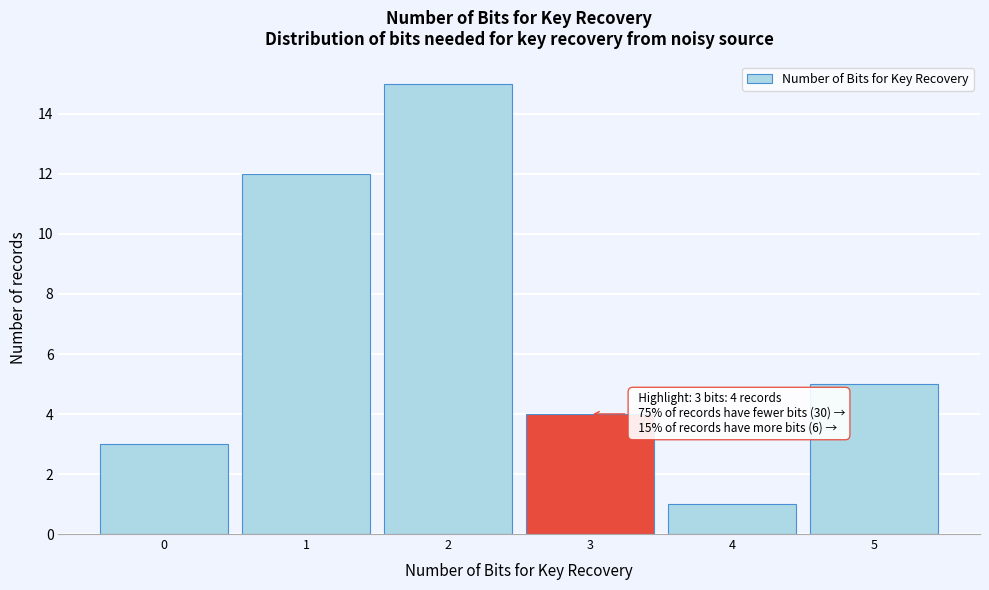

Which range on the x-axis has the tallest bar?

1.5 to 2.5